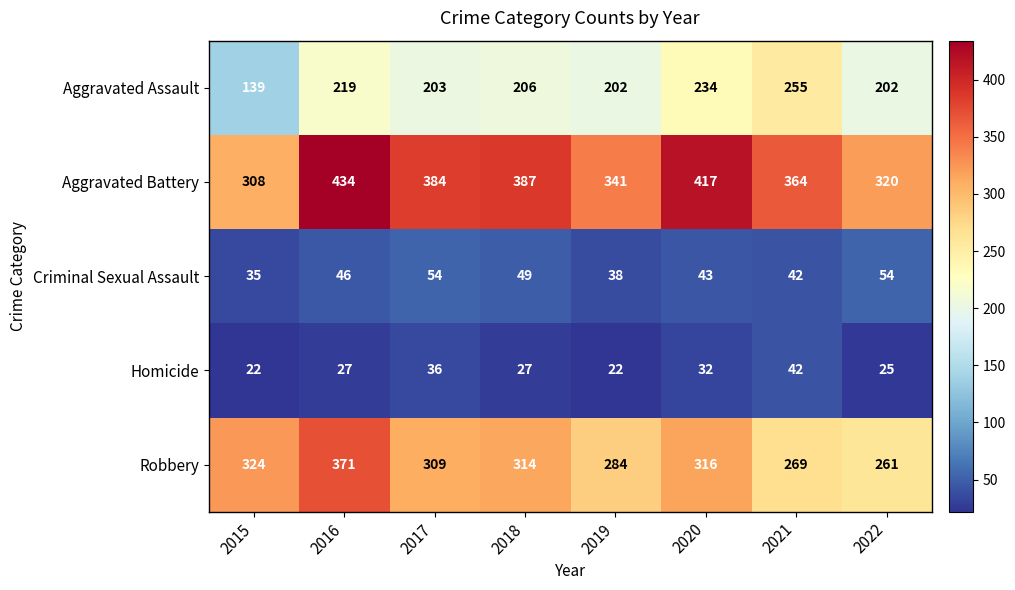

Rank the categories by Aggravated Battery value from highest to lowest.

2016, 2020, 2018, 2017, 2021, 2019, 2022, 2015